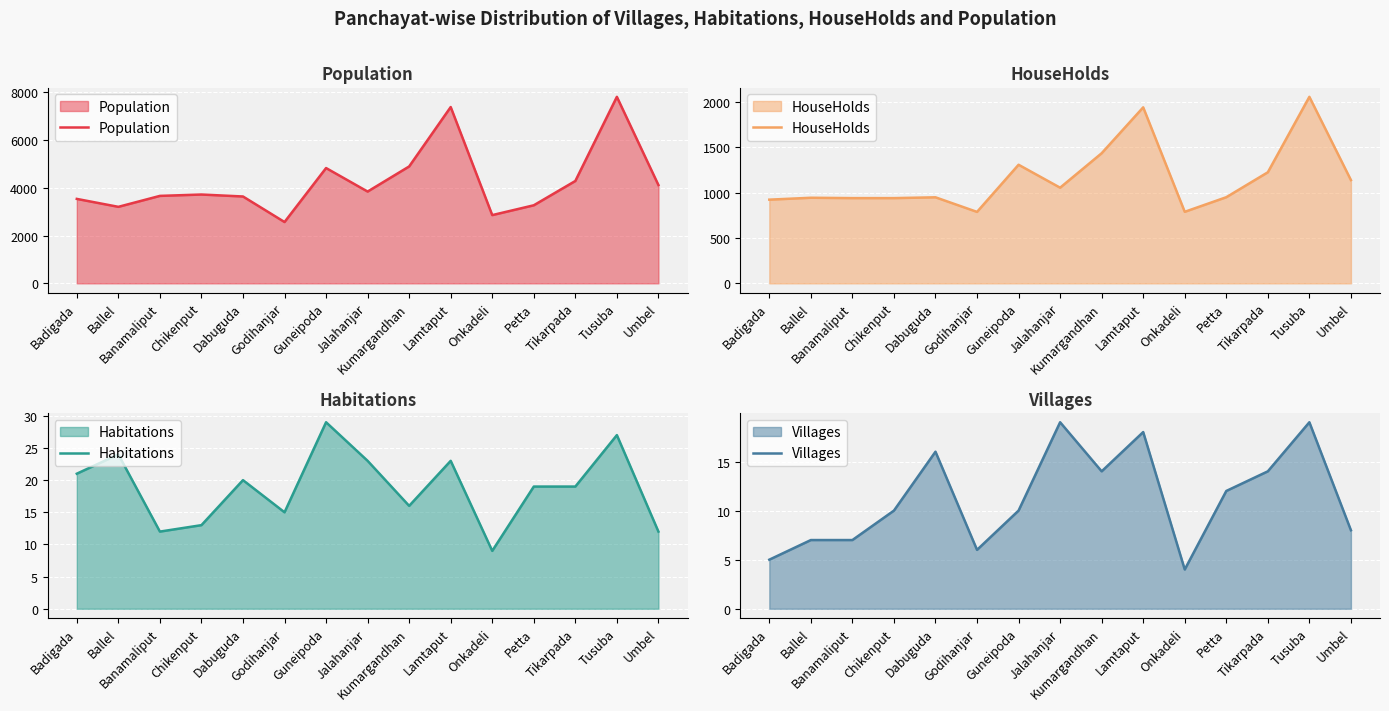

In Habitations, how many points are higher than both neighbors (excluding endpoints)?

5